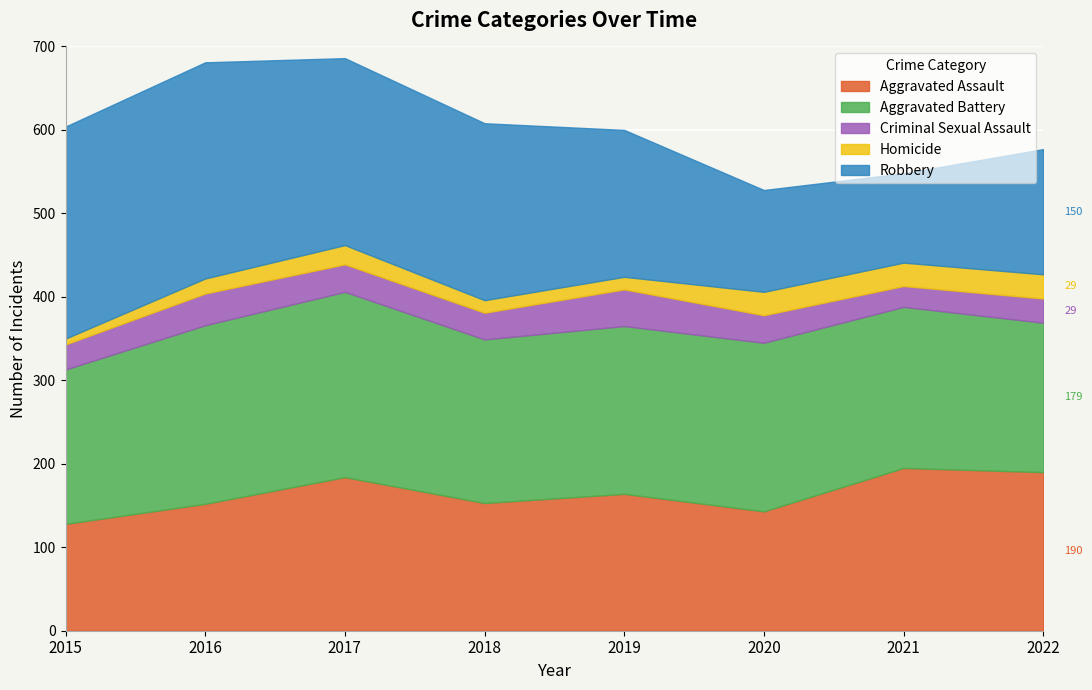

At which label does Aggravated Assault reach its peak?

2021